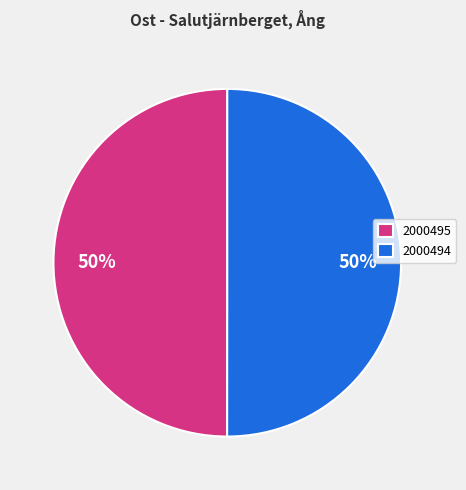

True or false: 2000495 accounts for 50% of the total.

True